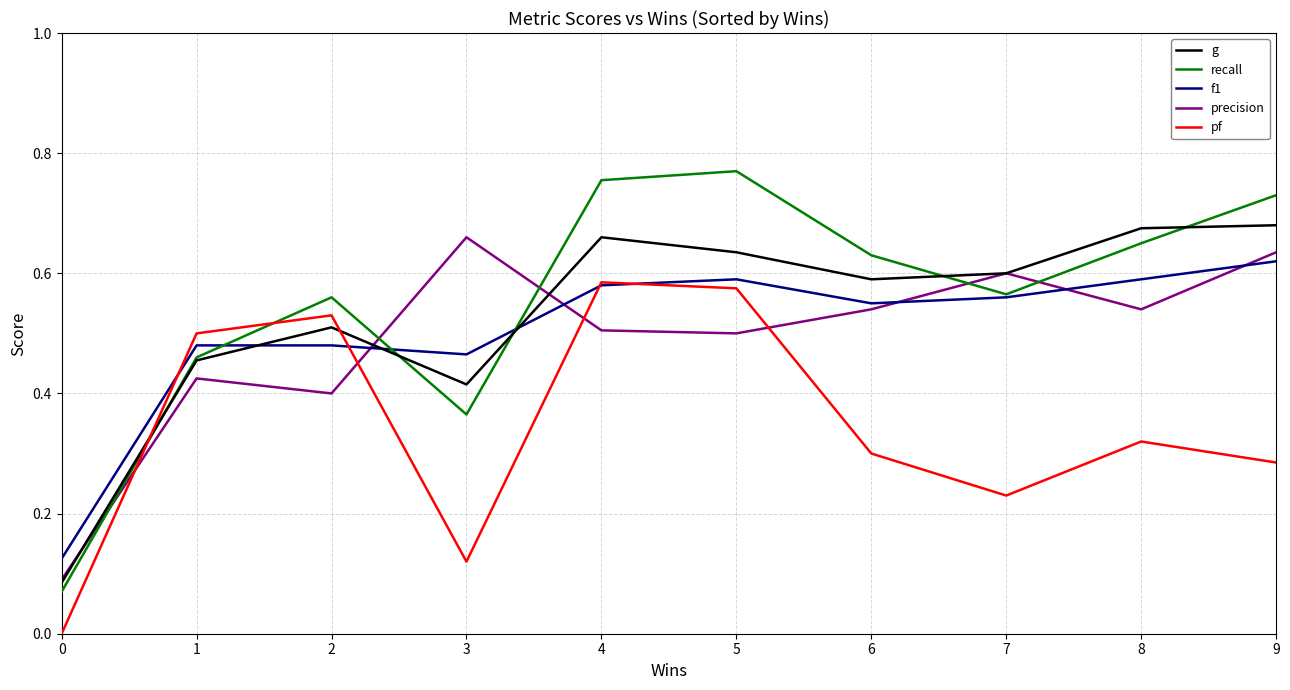

Which series has the widest spread of values?

recall